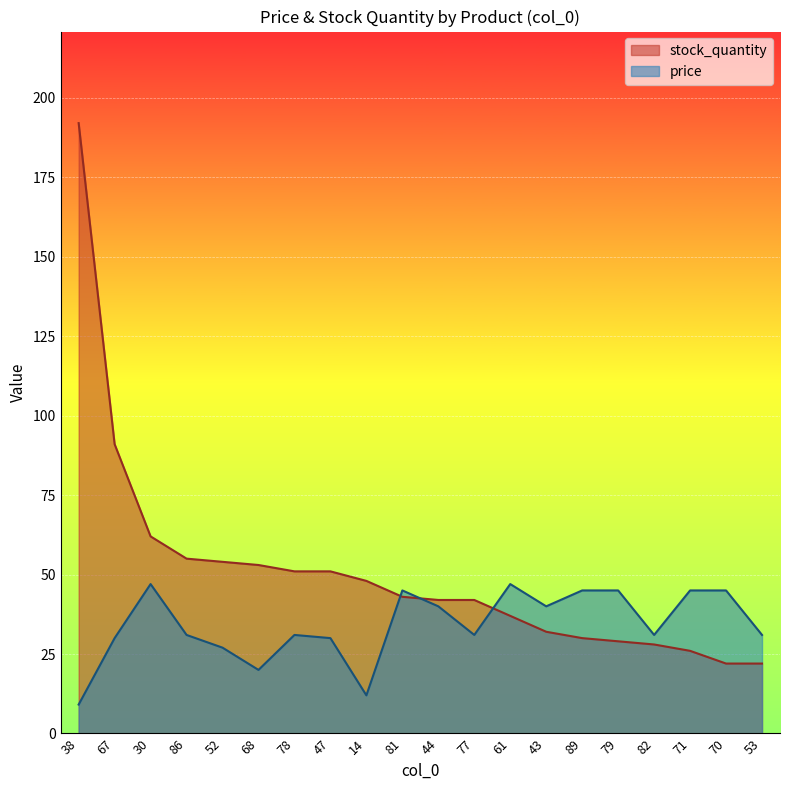

Rank the series by their average value, from highest to lowest.

stock_quantity, price